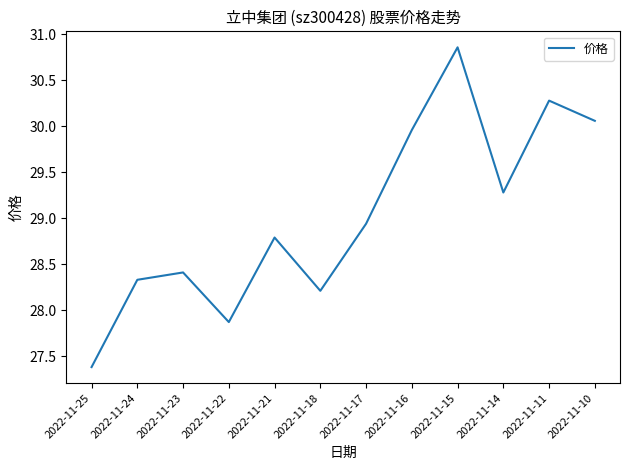

Where is the first local maximum?

2022-11-23